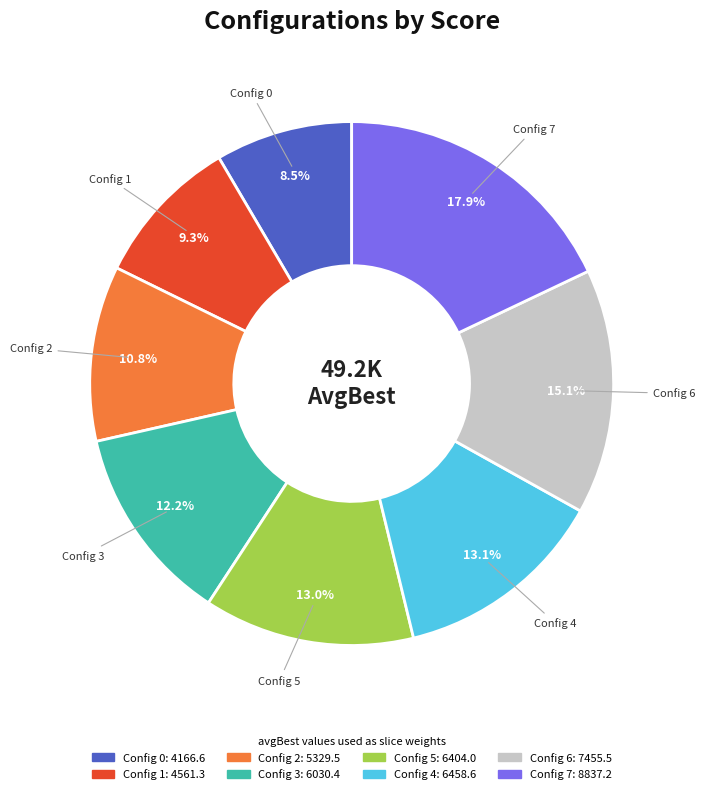

Does any single category account for the majority?

No